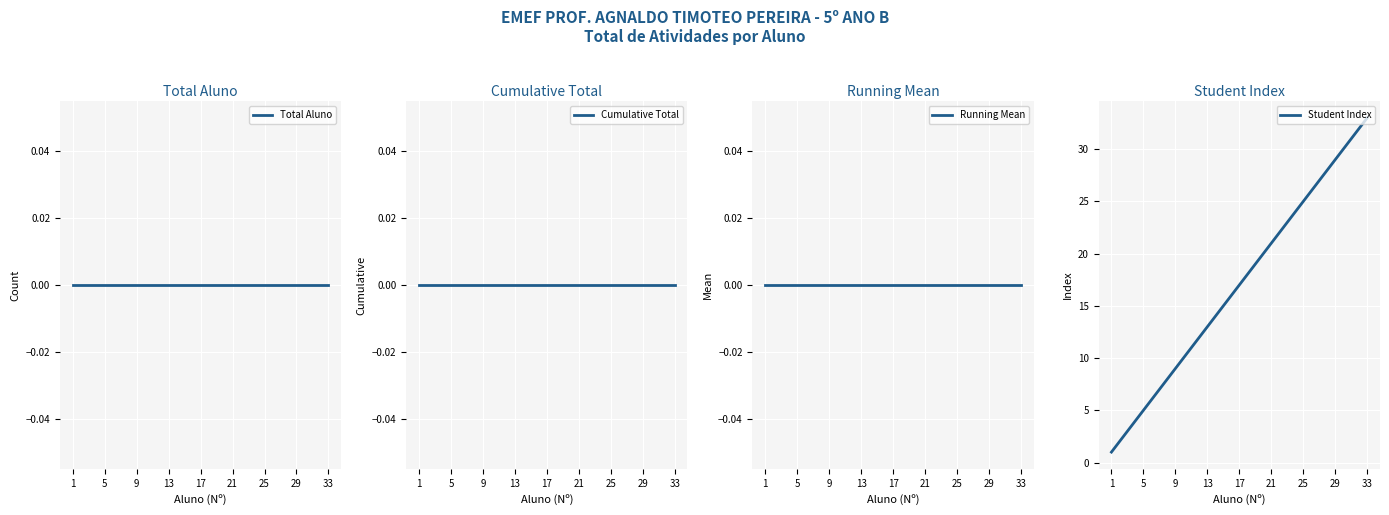

At which label is Student Index closest to 17?

17